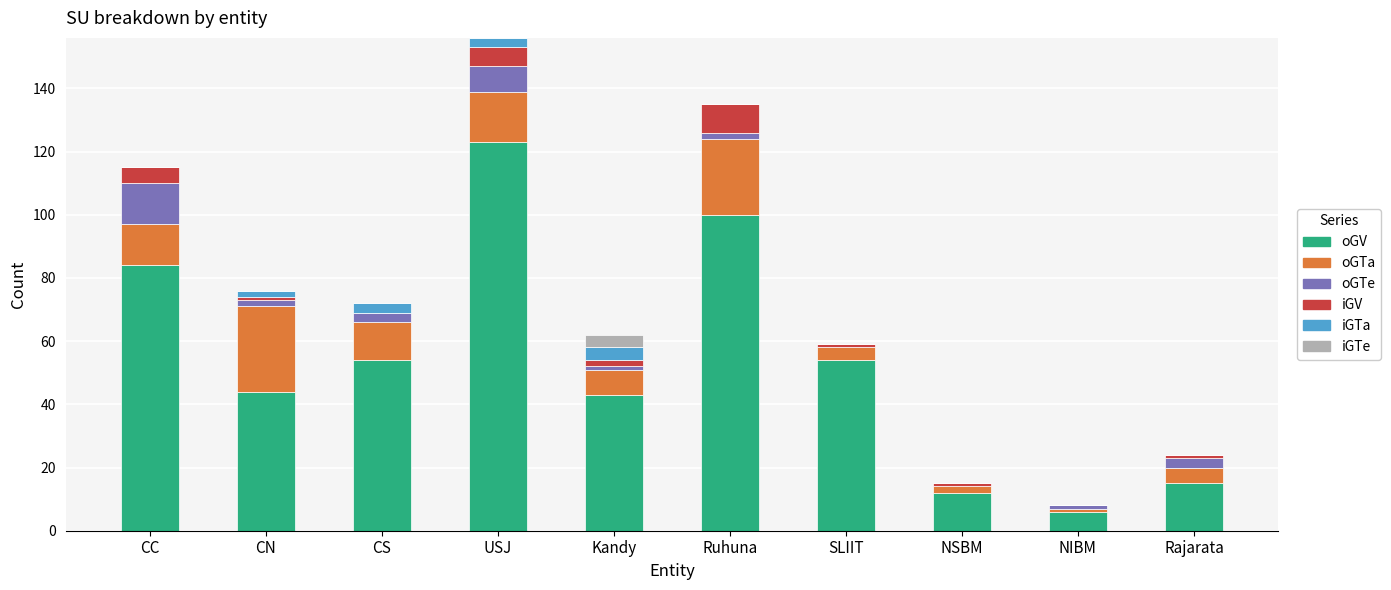

What is the total value across all series at CS?

72